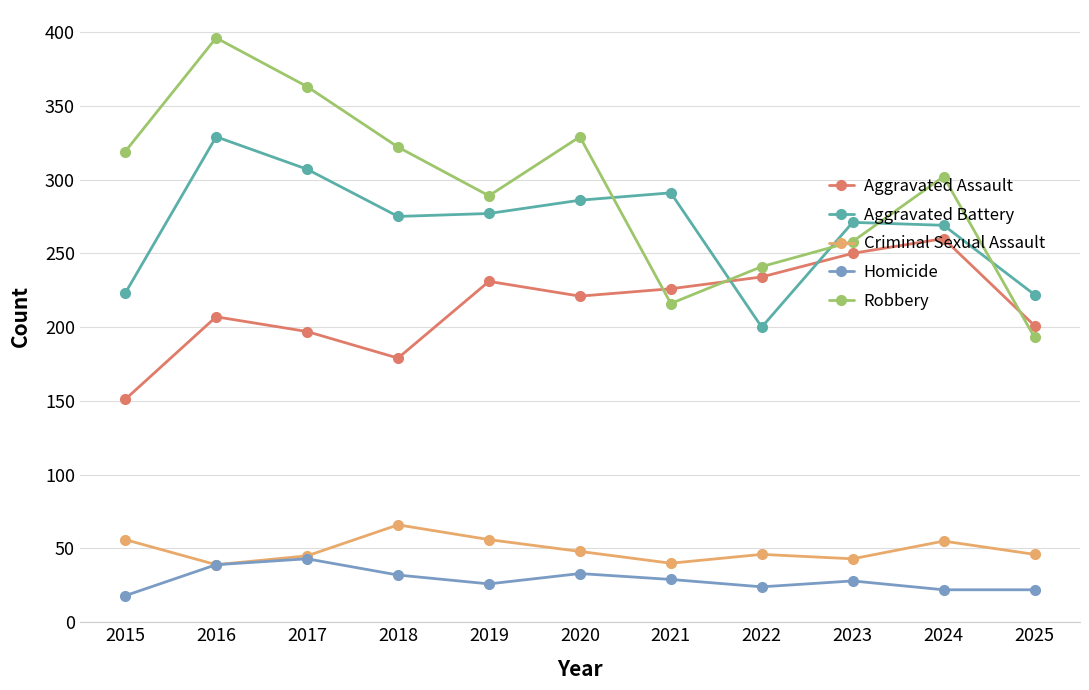

Is it true that Homicide equals 8 at 2019?

False